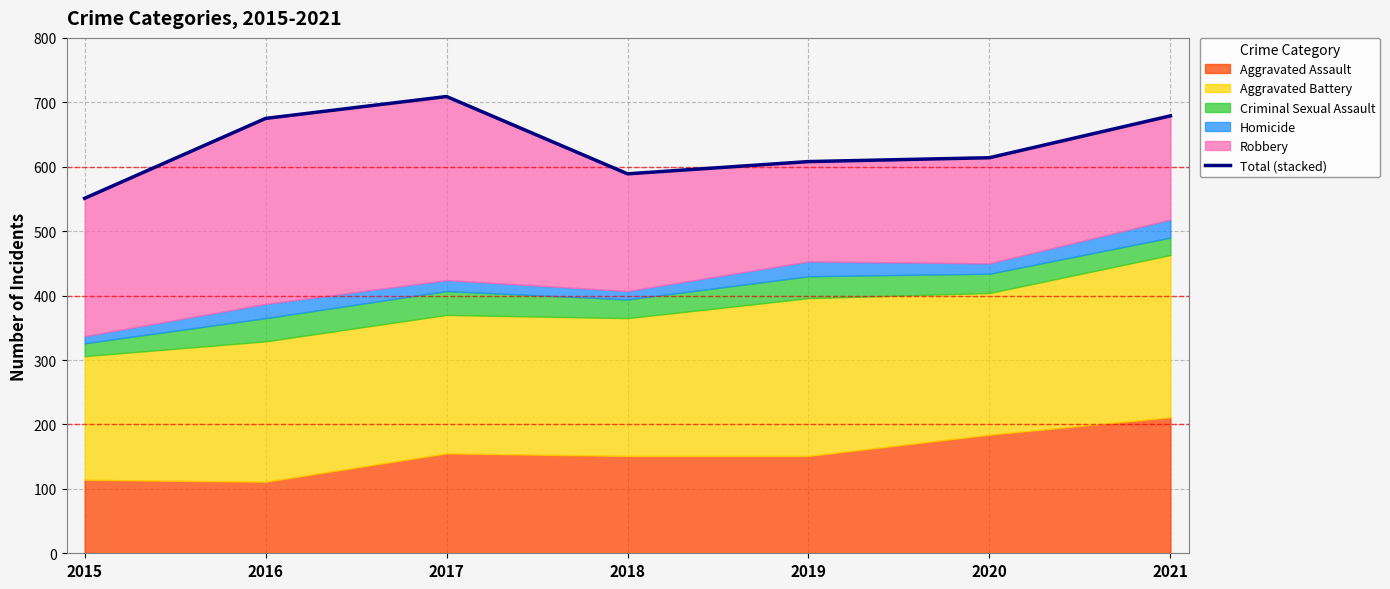

What is the value of the 6th point from the left?

614